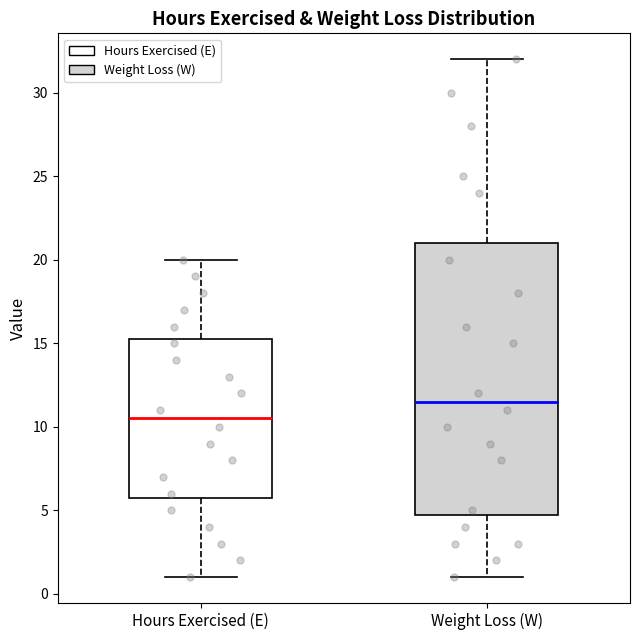

Where is the lower edge of the box for Hours Exercised (E) on the y-axis? The values are not printed on the chart, so give them approximately, as read against the axis.

6.0